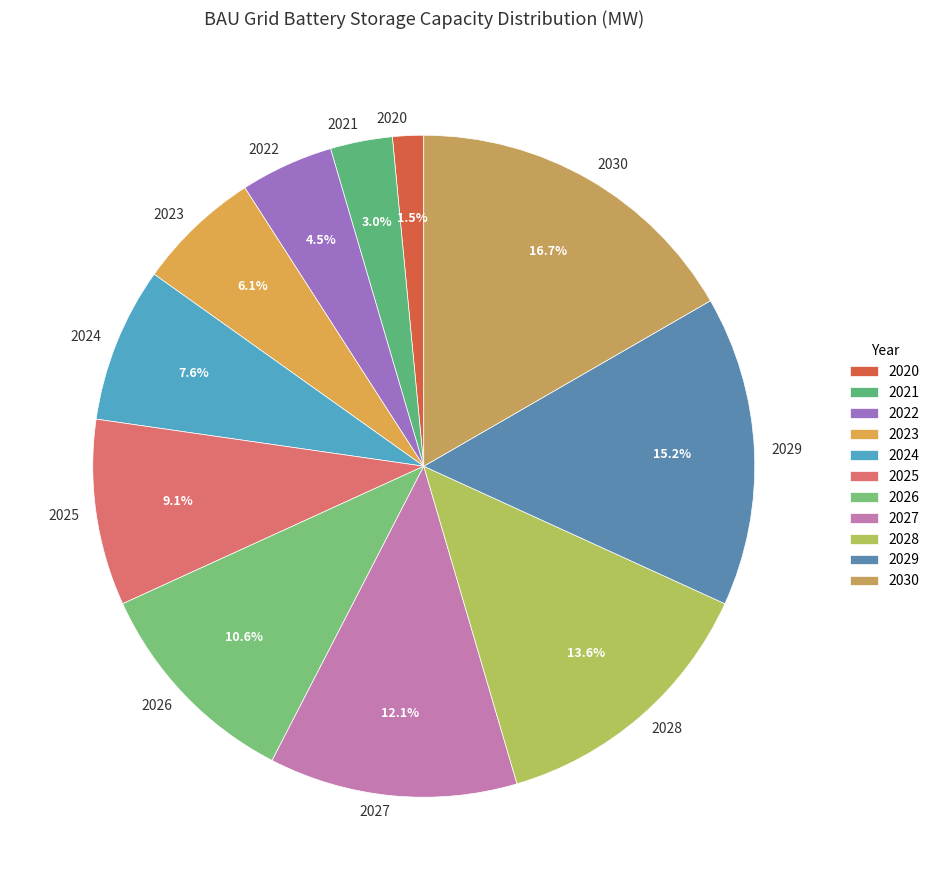

What percentage do 2029 and 2022 together represent?

19.7%